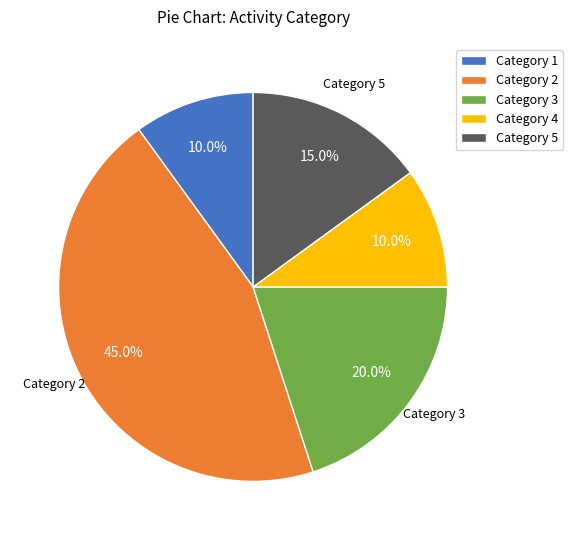

Is there any slice that represents more than half of the pie?

No